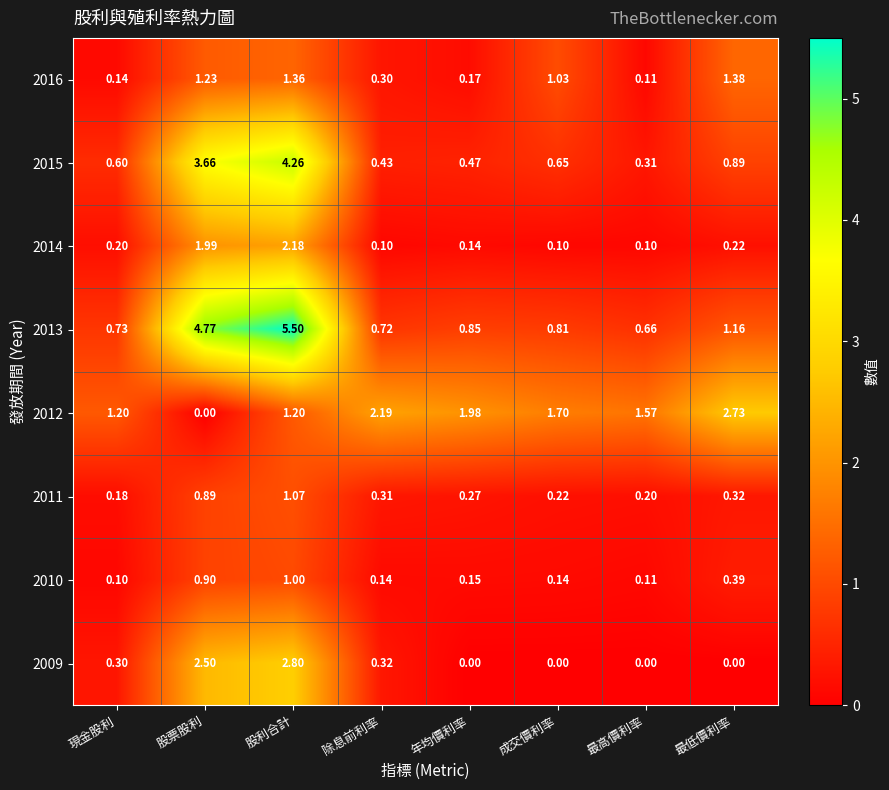

Between 現金股利 and 股利合計, which series saw the biggest shift?

2013